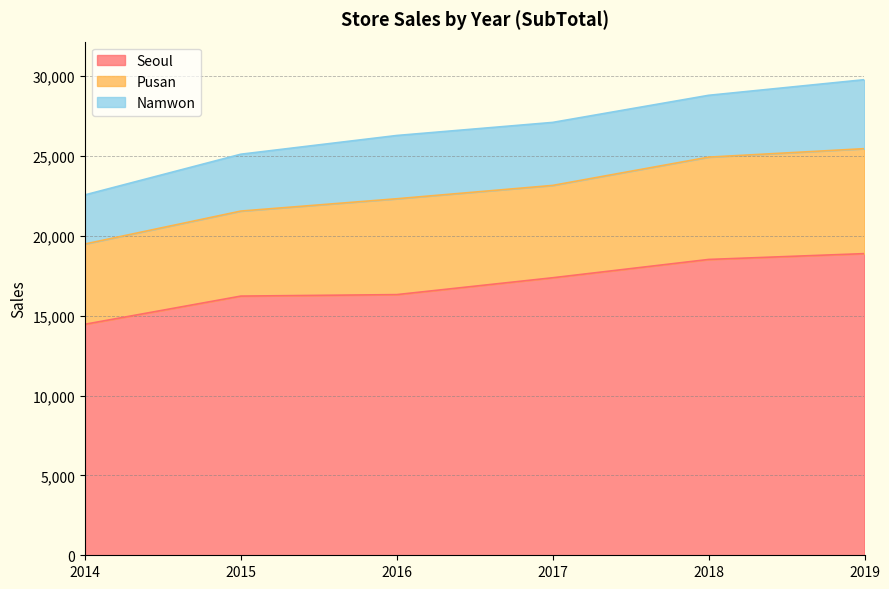

What is the difference between the highest and lowest values at 2016?

12356